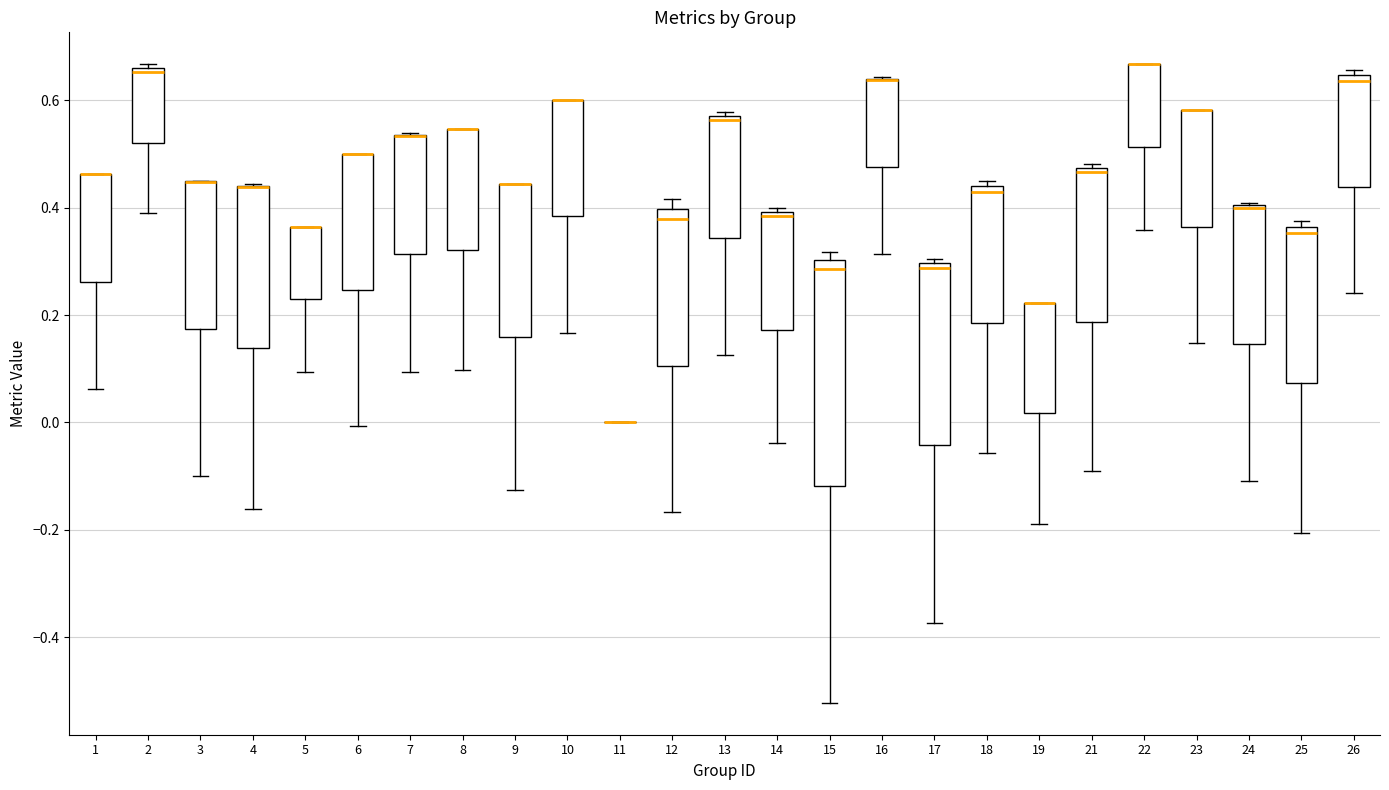

Comparing the boxes themselves (not the whiskers), which one is the tallest?

15